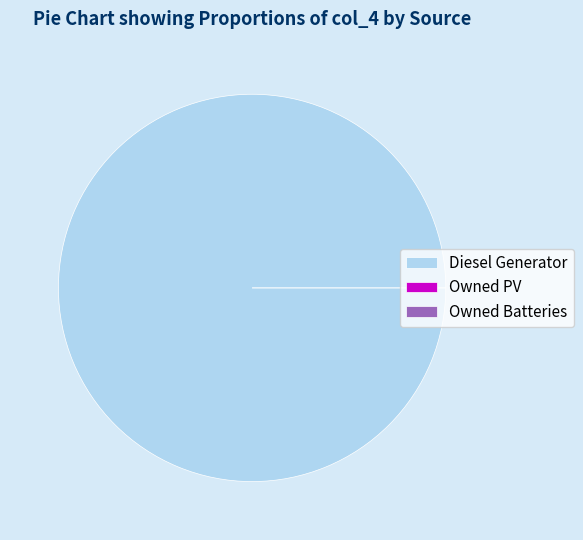

Which category has the smallest portion of the pie?

Owned PV